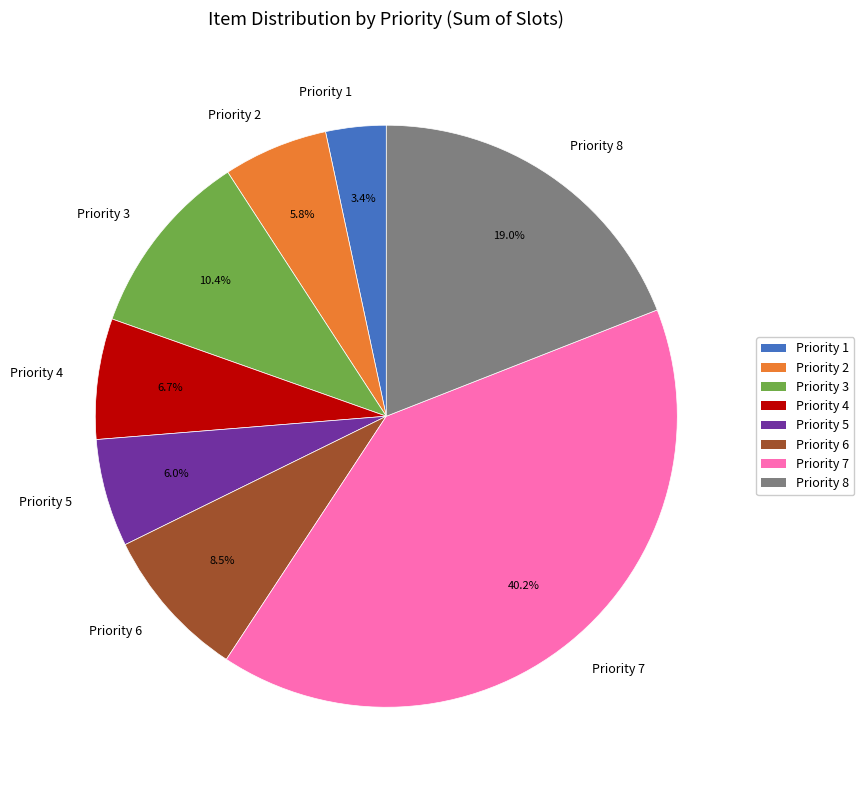

What is the largest slice in the pie chart?

Priority 7